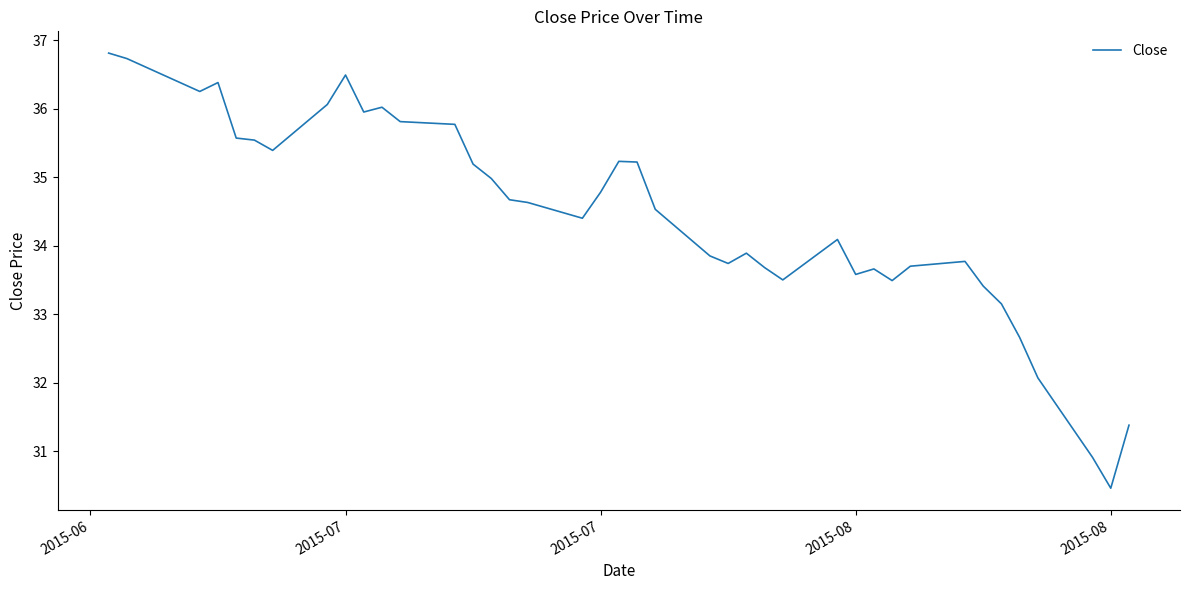

Does the chart display data point markers on the line(s)?

No